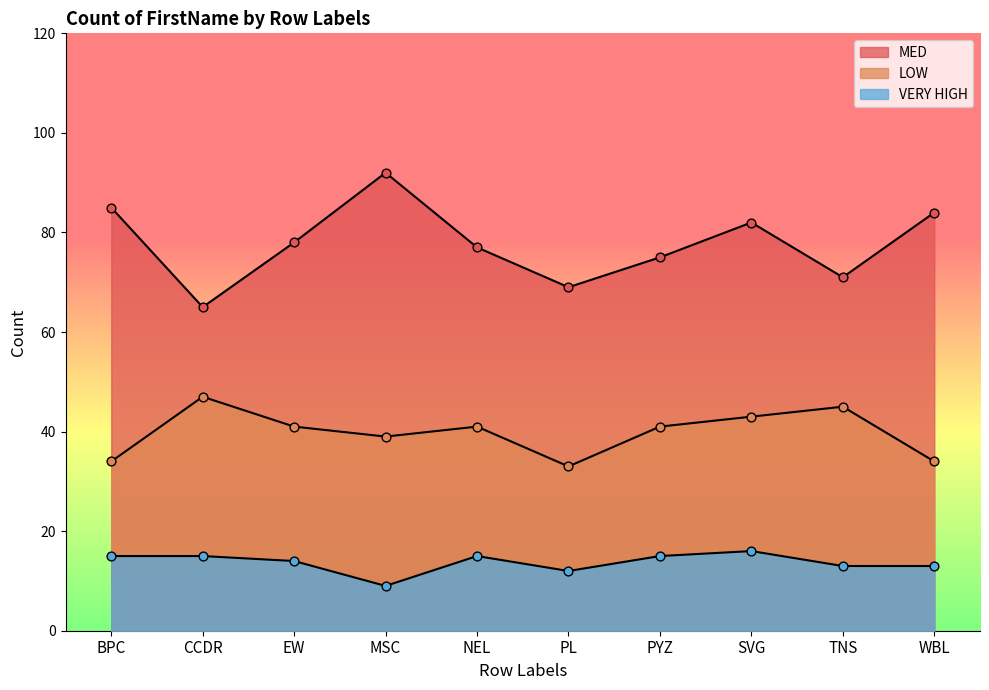

Is the value of VERY HIGH at TNS greater than the value of MED at WBL?

No